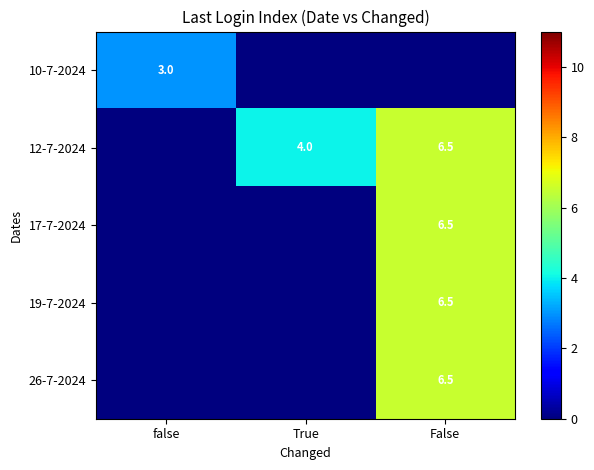

The value of 12-7-2024 at True is 4.0. True or false?

True